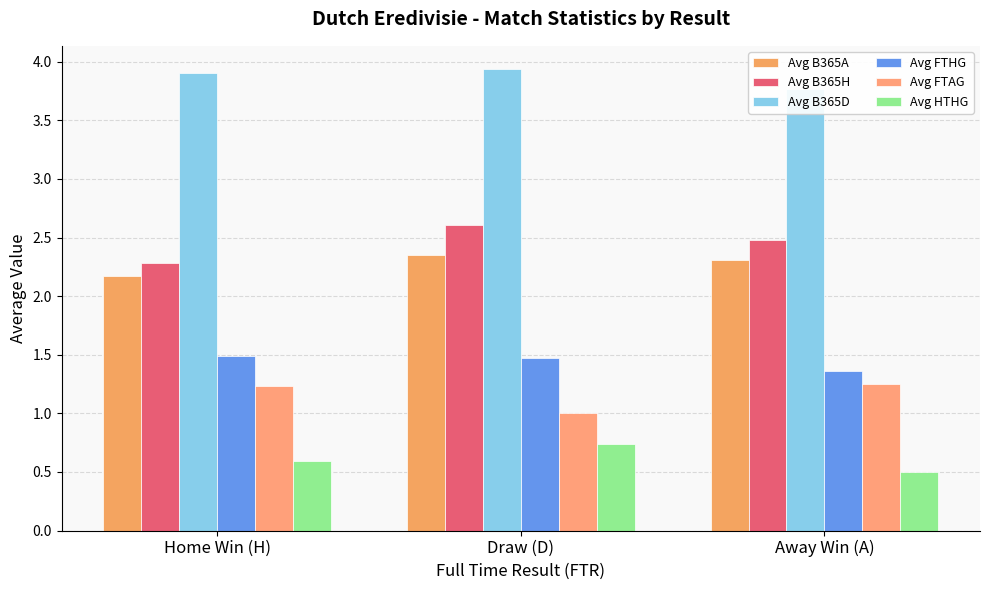

Count the Avg FTHG values in the range 1 to 2.

3